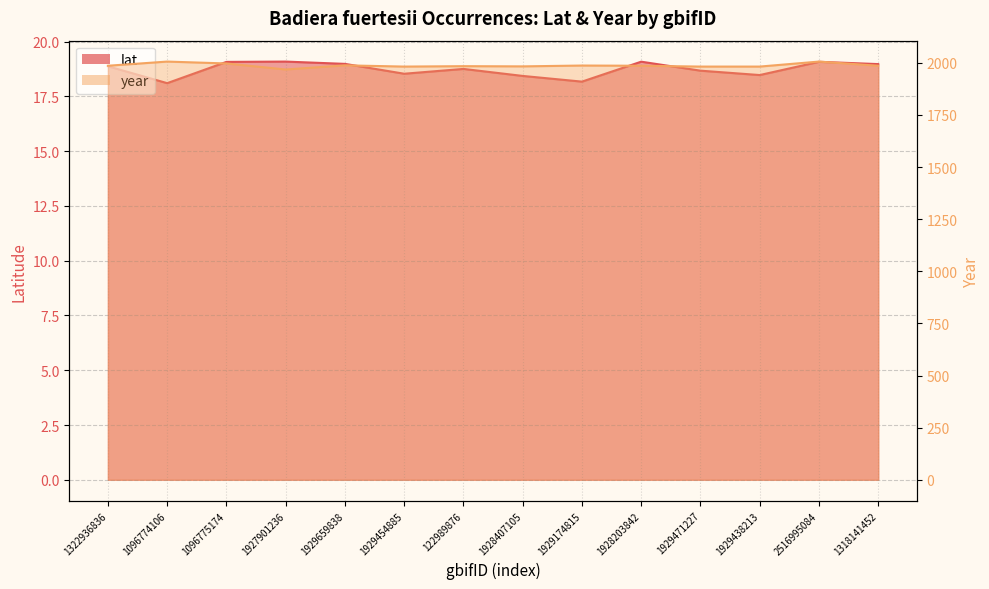

Which label corresponds to the smallest value in the chart?

1096774106